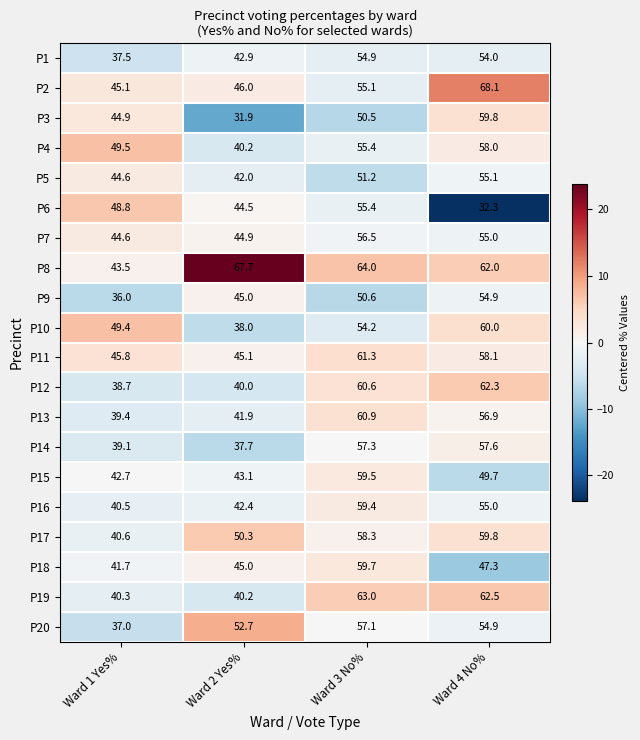

What is the difference between the maximum and second lowest values in the P10 series?

10.6